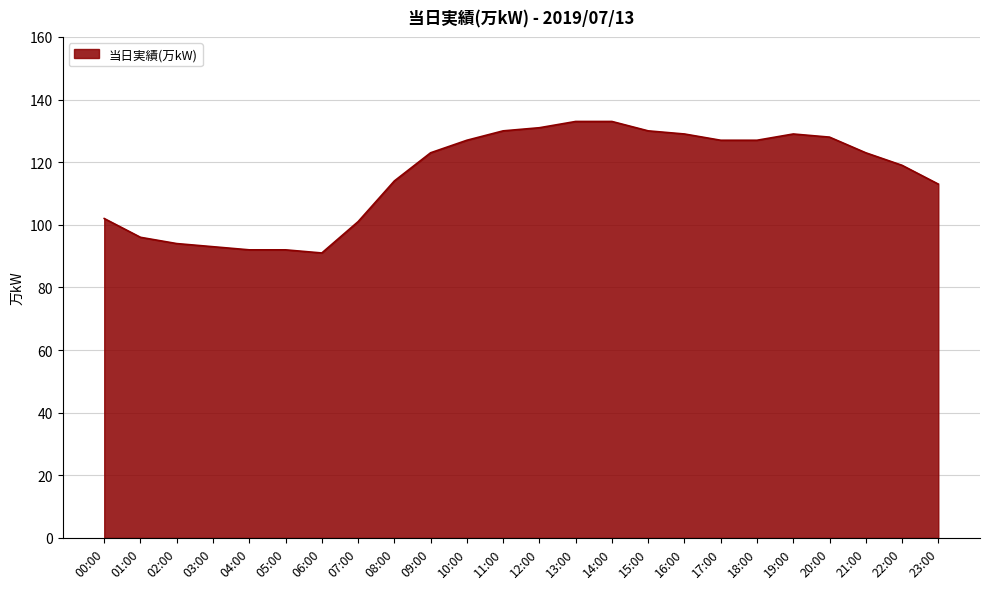

The value at 13:00 is 210. True or false?

False